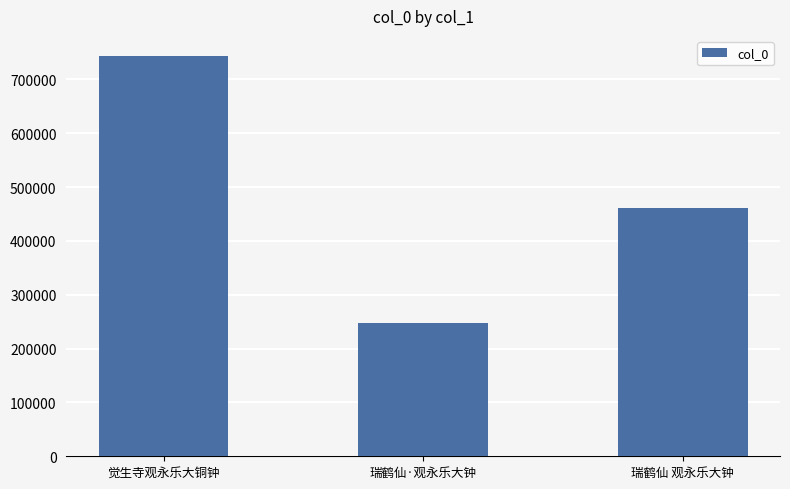

Reading left to right, list all the values displayed in this chart.

觉生寺观永乐大铜钟=743632	瑞鹤仙·观永乐大钟=248225	瑞鹤仙 观永乐大钟=460921